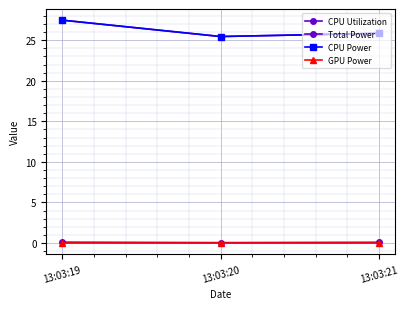

How many Total Power values are between 25 and 27?

2